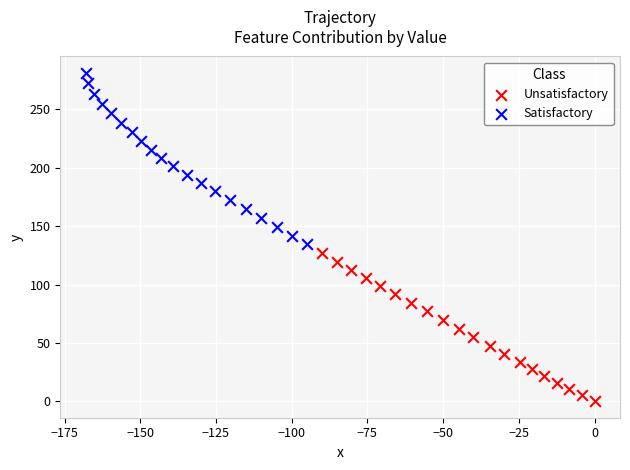

Which series reaches the maximum Y coordinate?

Satisfactory